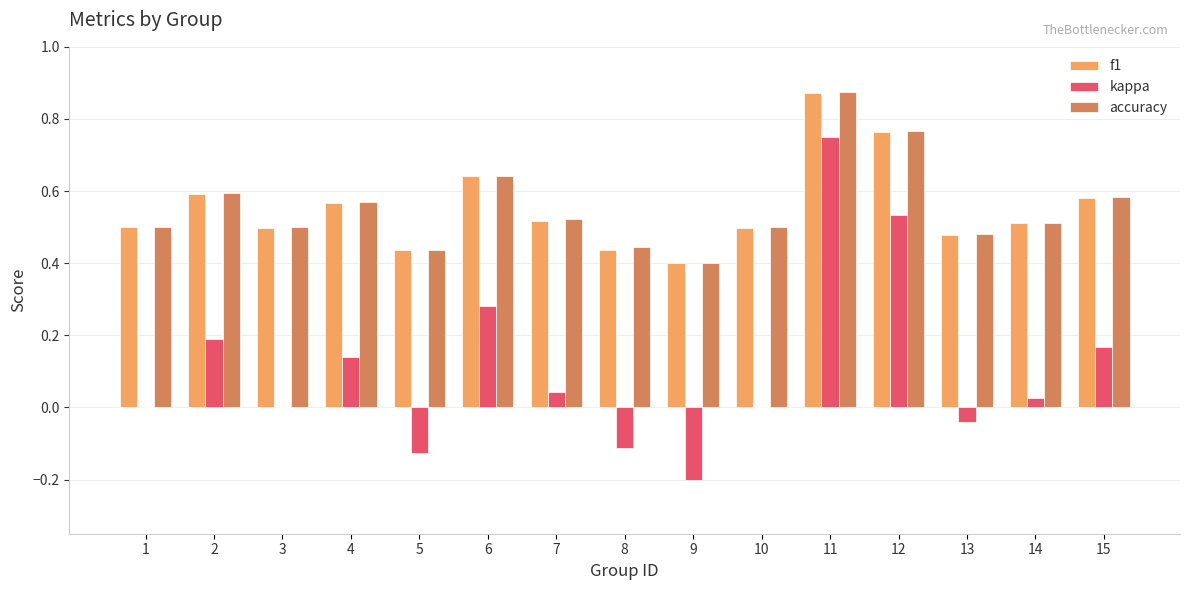

Which category has the highest value across all series?

11